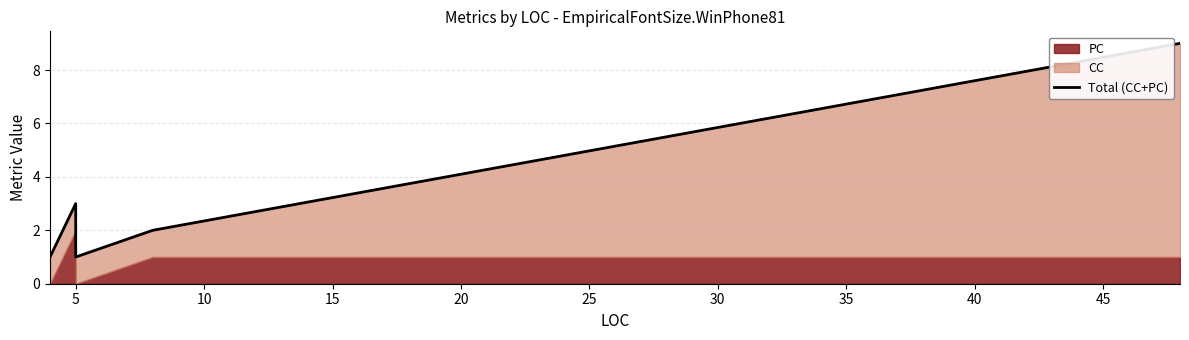

What is the smallest value displayed?

1